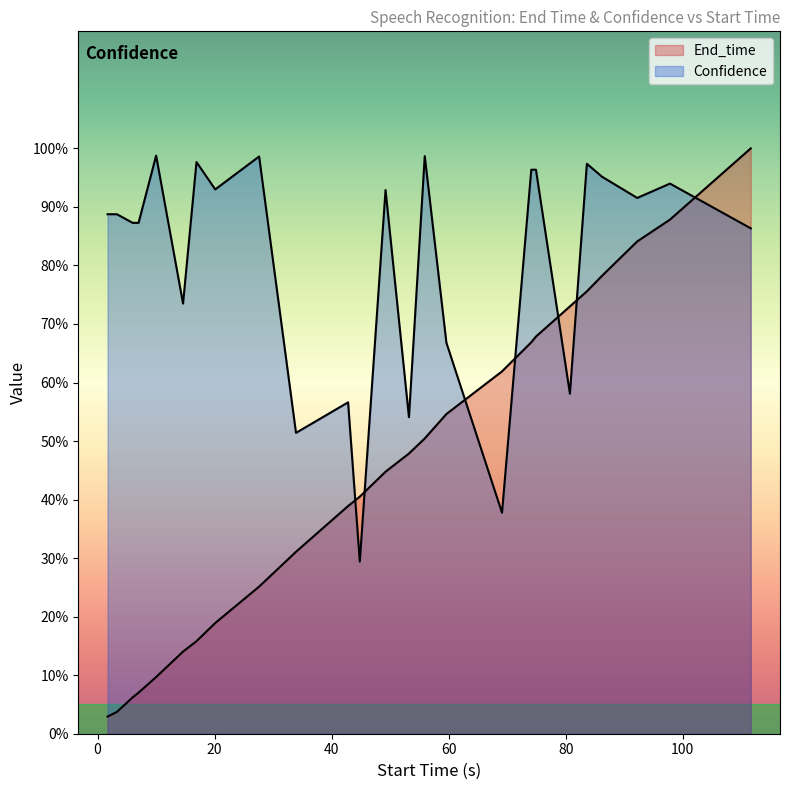

Is it true that End_time equals 0.1 at 40?

False